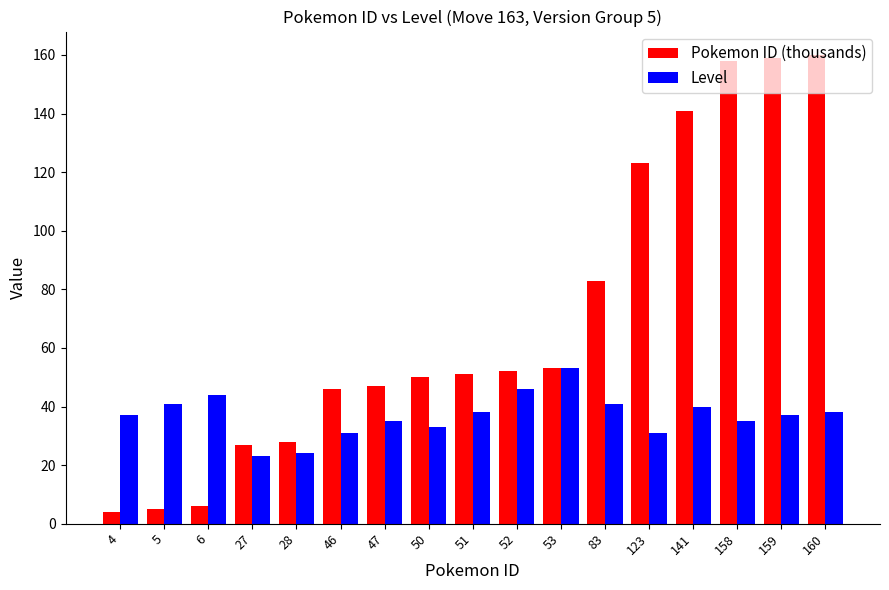

Which series has the widest spread of values?

Pokemon ID (thousands)